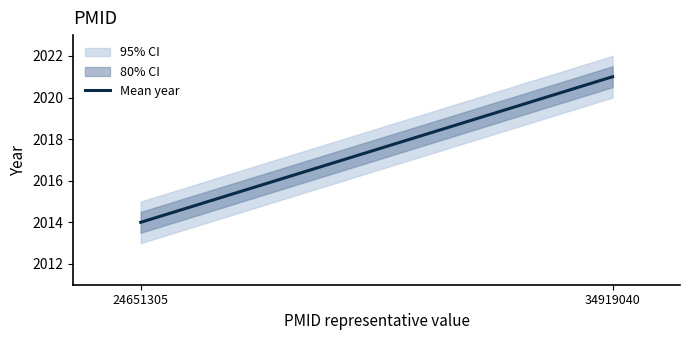

How many values are below 2021?

1